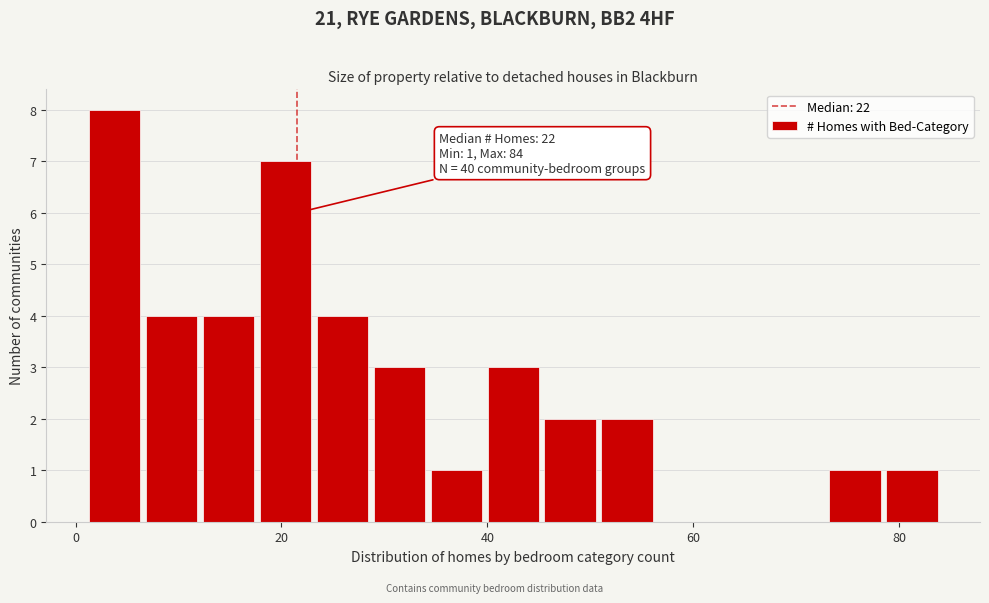

Read against the x-axis, roughly where is the centre of the tallest bar?

4